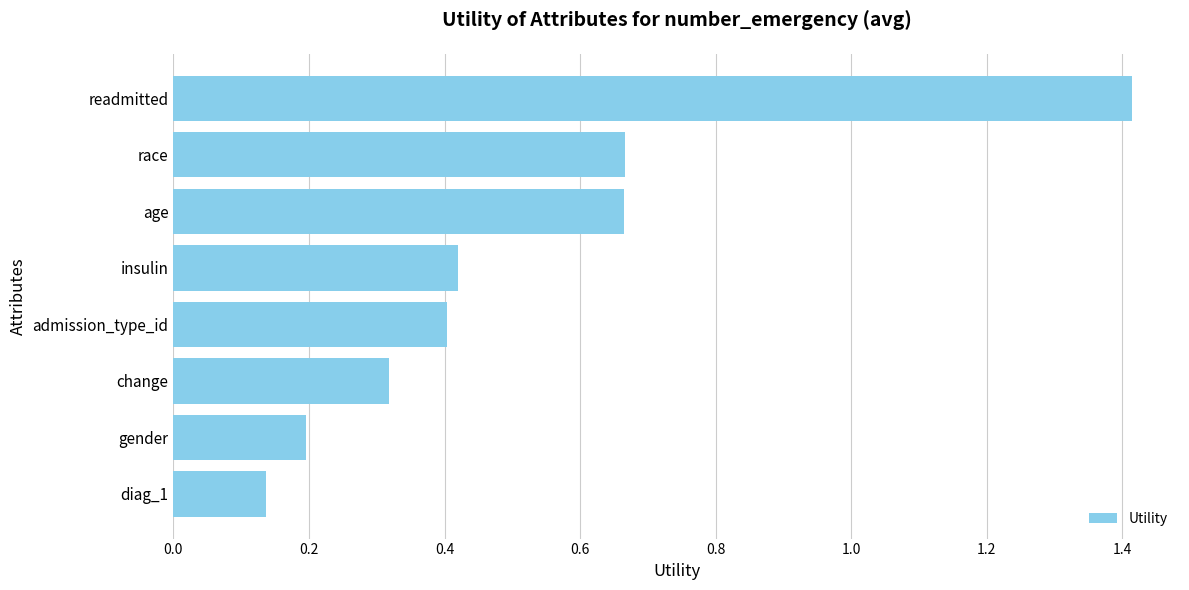

Count the values in the range 0 to 1.

7